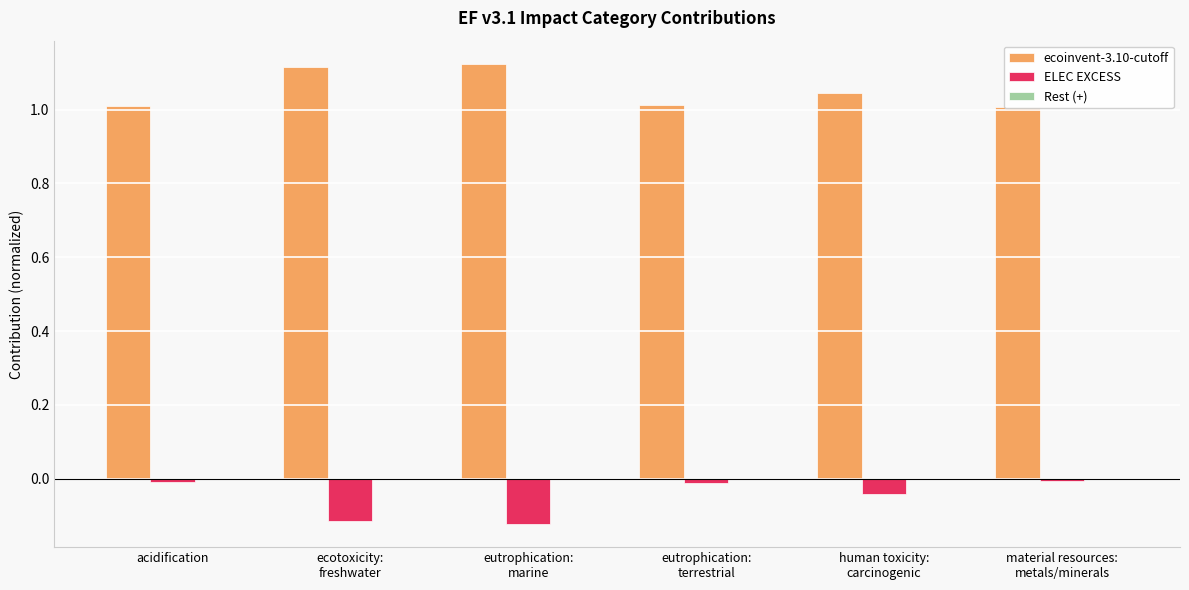

Reading right to left, transcribe all the data shown in this chart.

ecoinvent-3.10-cutoff: 1.0	1.0	1.0	1.1	1.1	1.0
ELEC EXCESS: -0.0	-0.0	-0.0	-0.1	-0.1	-0.0
Rest (+): -0.0	-0.0	-0.0	-0.0	-0.0	-0.0